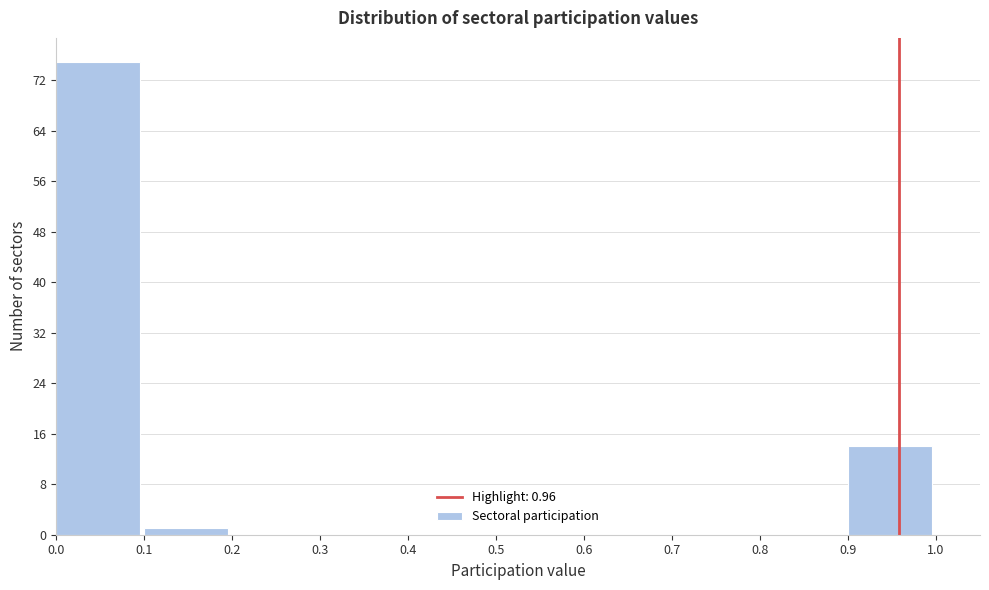

Which range on the x-axis has the tallest bar?

0.0 to 0.1